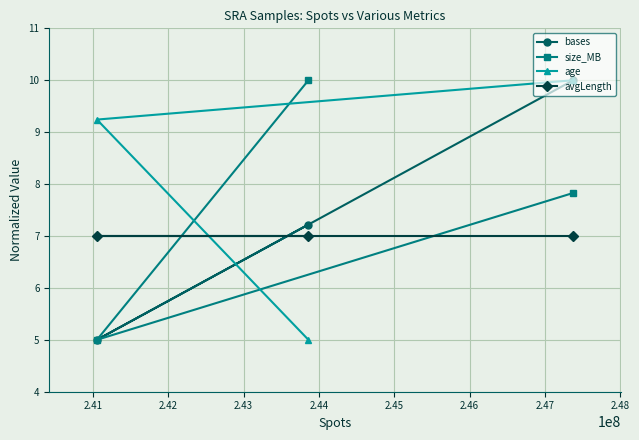

At how many categories does at least one series exceed 8?

3